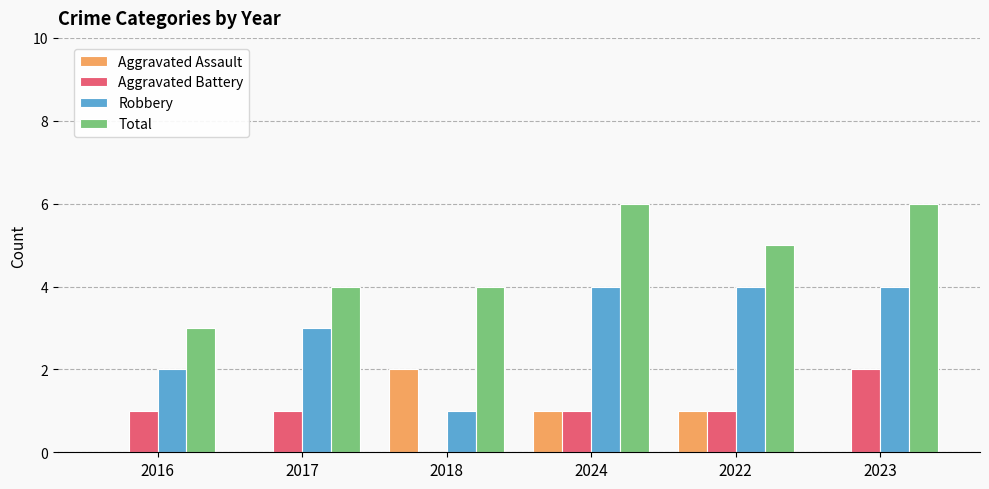

The value of Total at 2023 is 6. True or false?

True